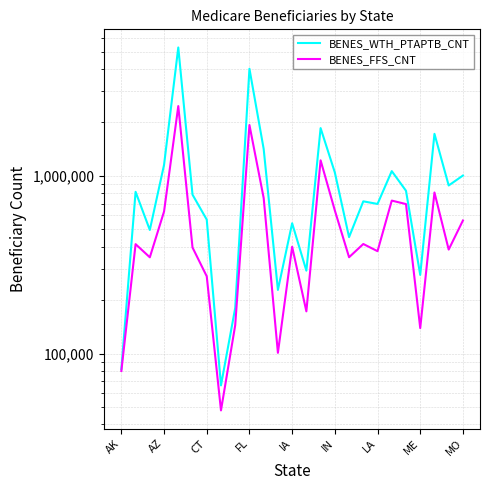

At IA, list the series in order from largest to smallest.

BENES_WTH_PTAPTB_CNT, BENES_FFS_CNT